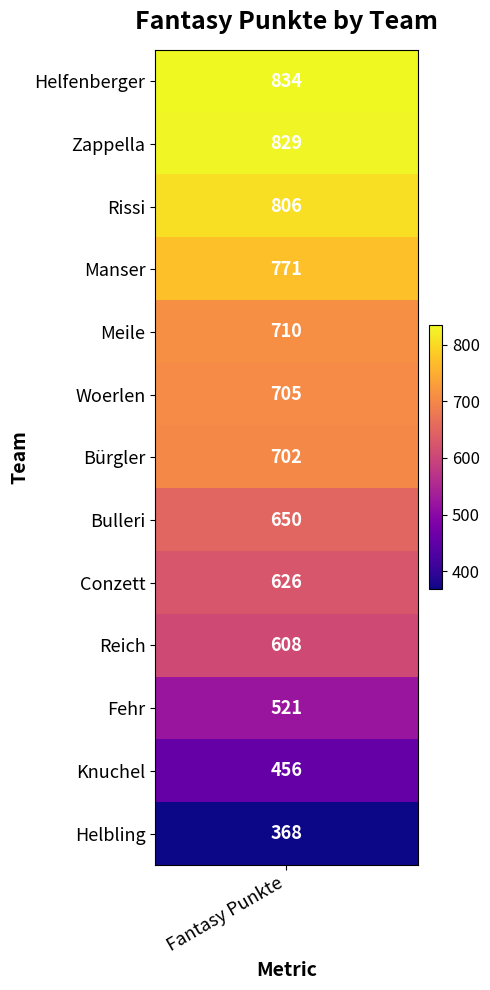

At which category does the chart reach its minimum across all series?

Helbling